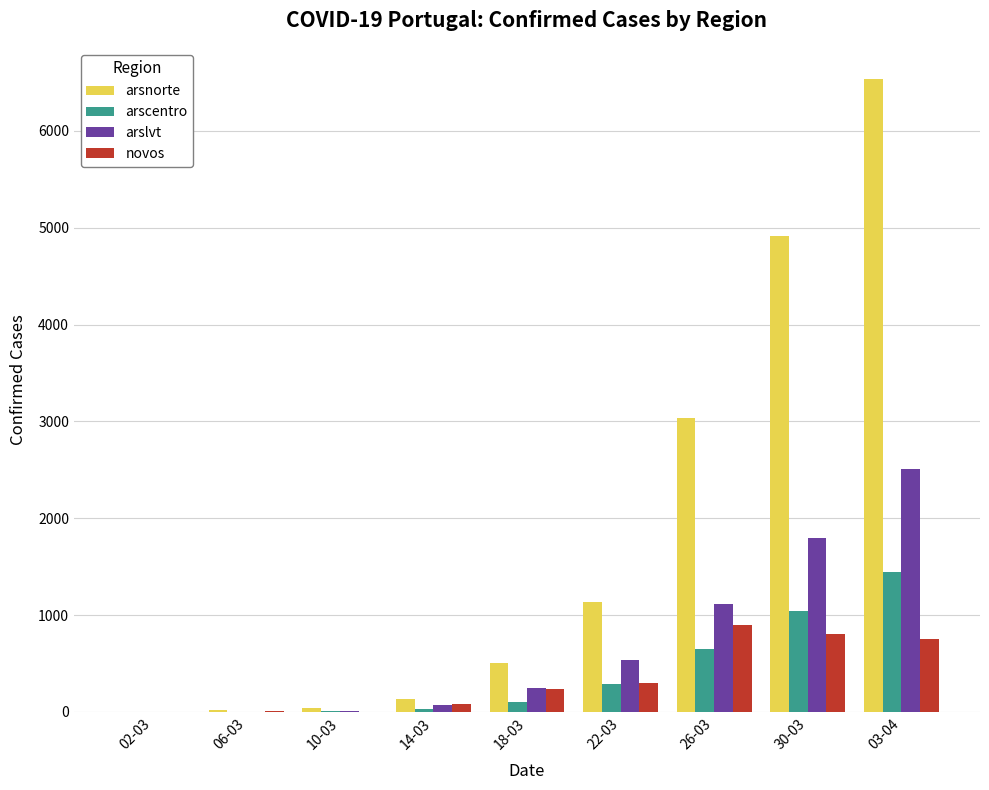

How many groups of bars are there?

9